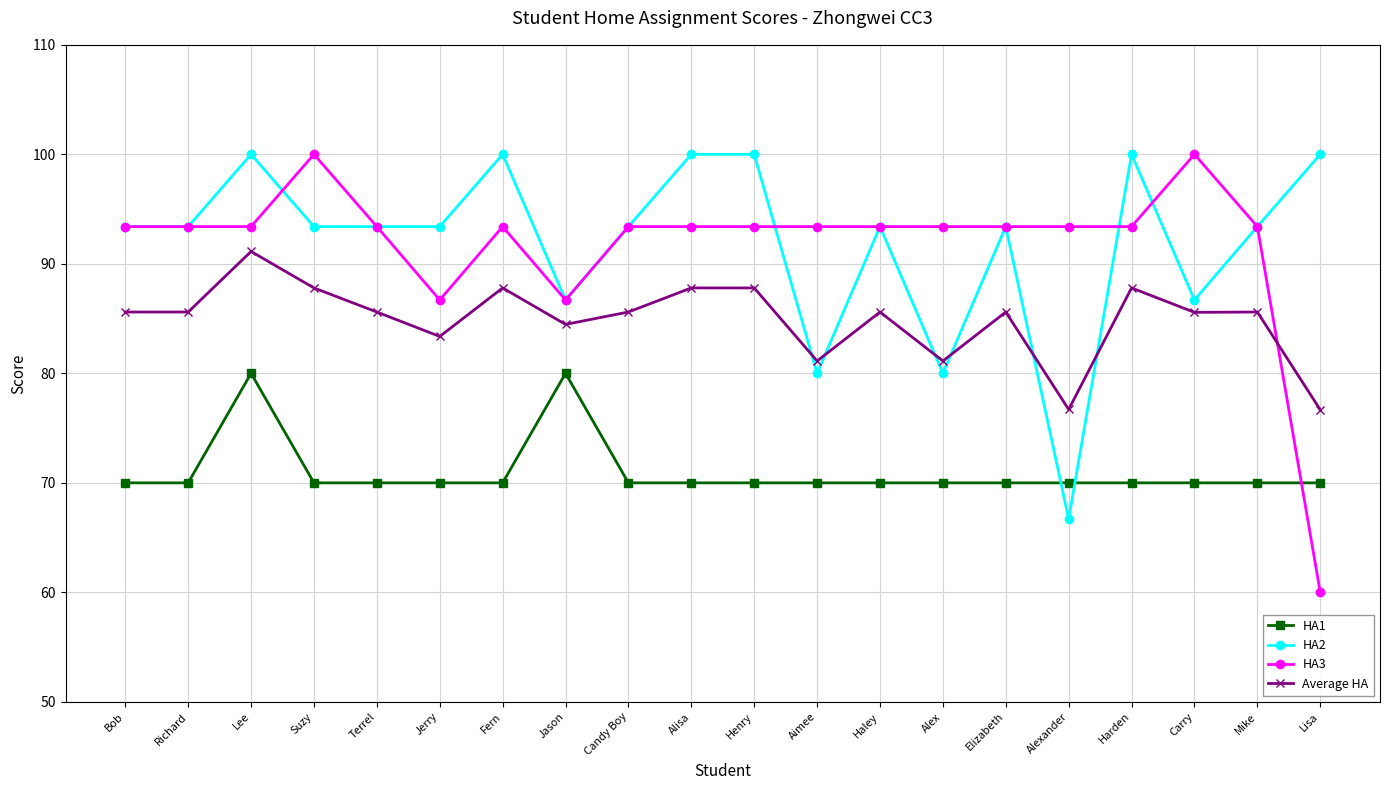

After their last crossing, which series has the higher values: Average HA or HA2?

HA2